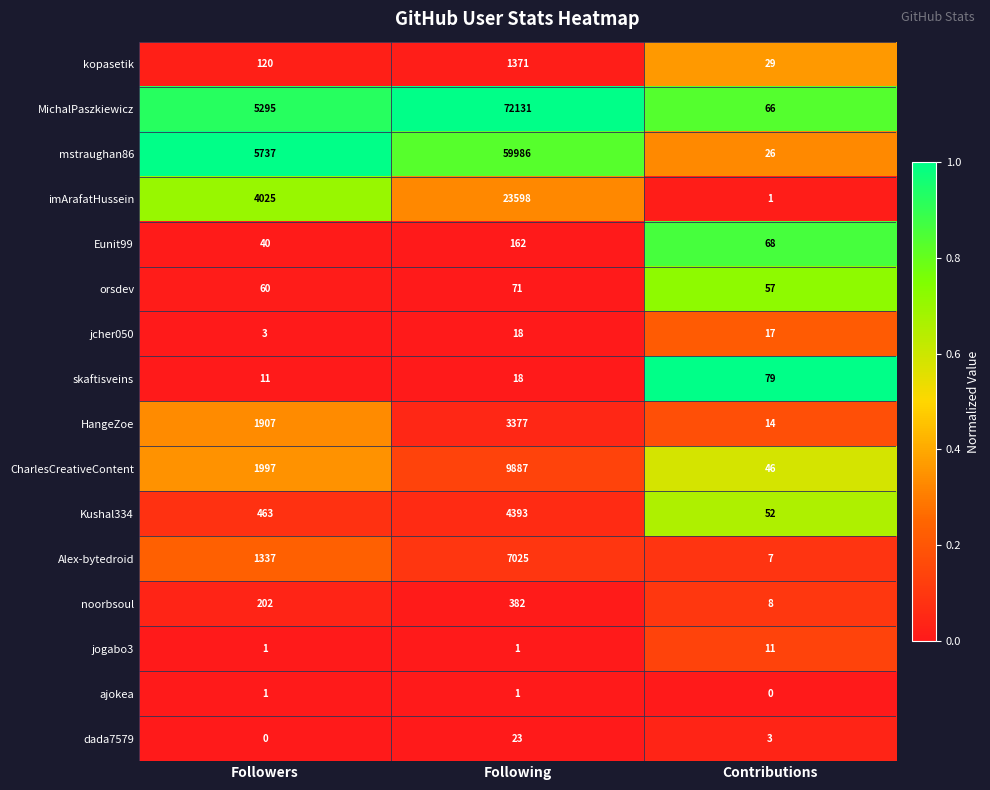

What is the sum of all imArafatHussein values?

27624